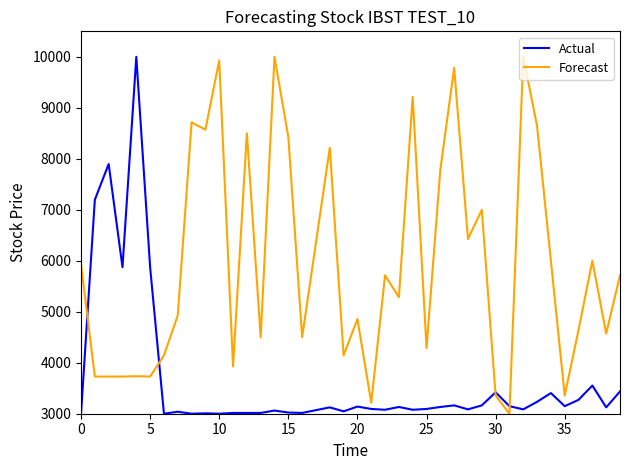

What is the maximum value shown in the chart?

10000.0